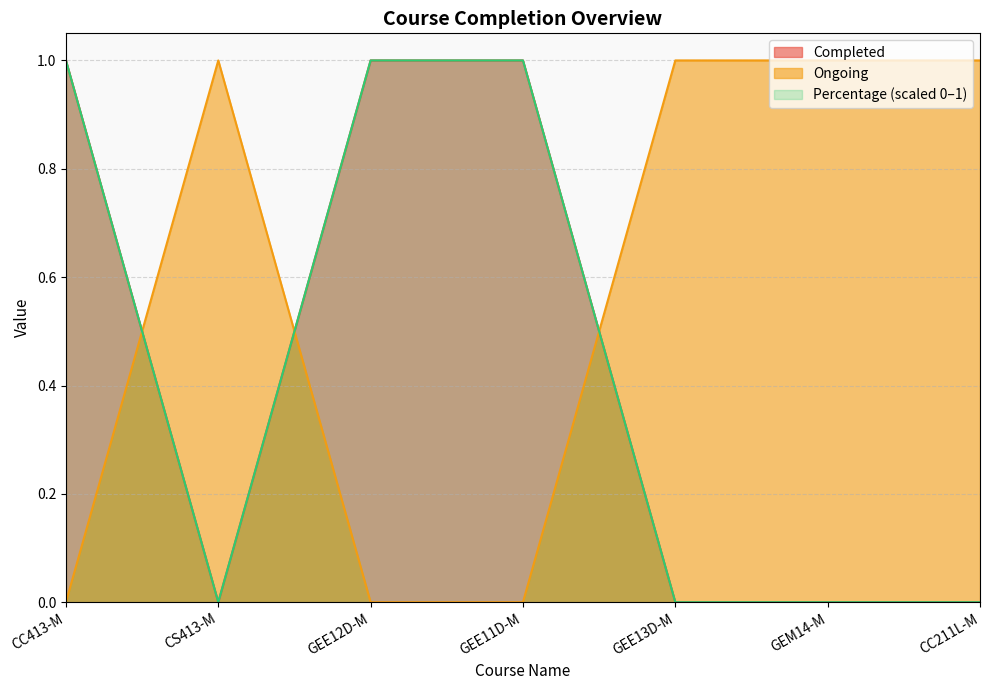

Is it true that Completed equals 0 at CS413-M?

True